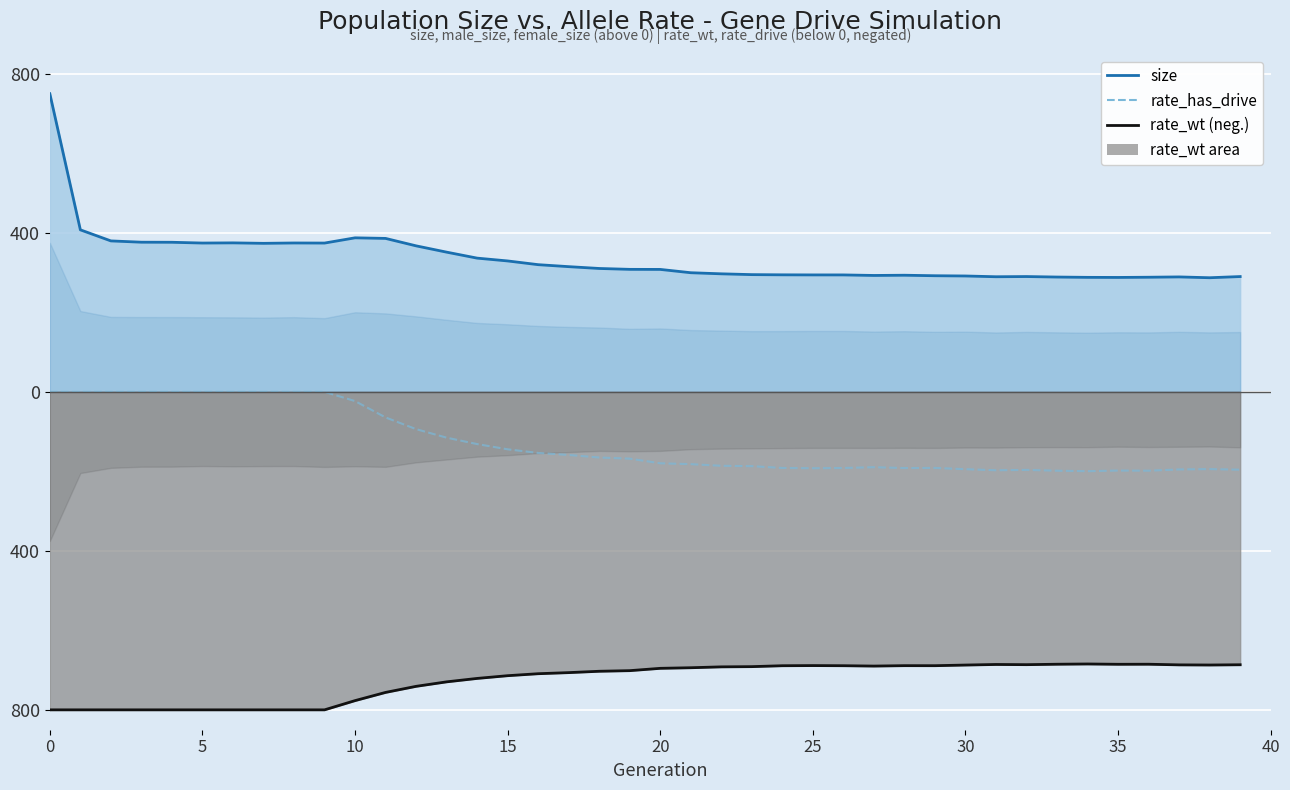

Where is the first local maximum for rate_has_drive (mirror)?

27